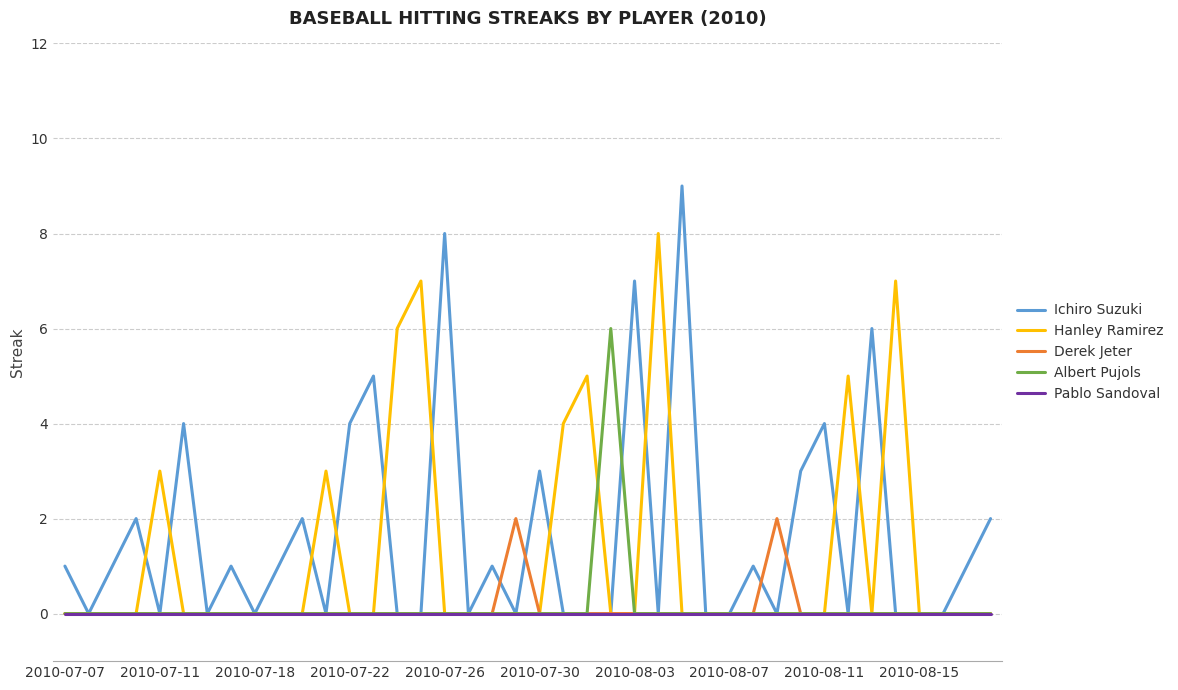

Count the Hanley Ramirez values in the range 0 to 1.

31